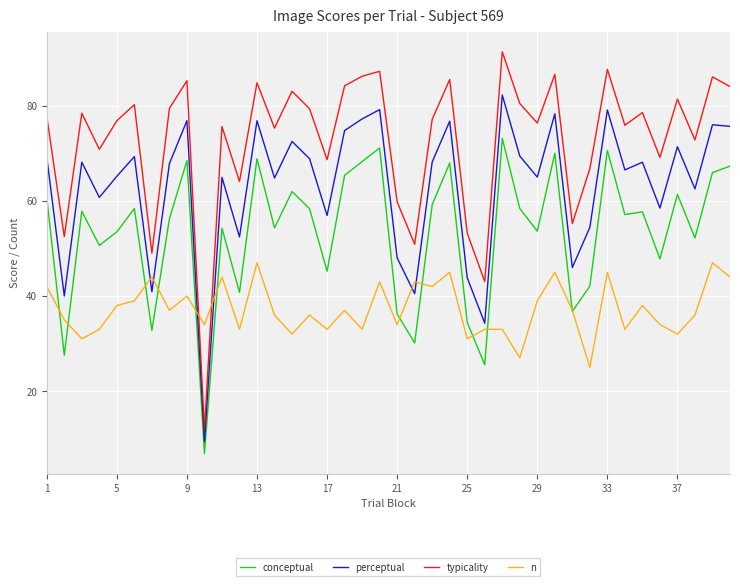

Which series has the largest range (max minus min)?

typicality